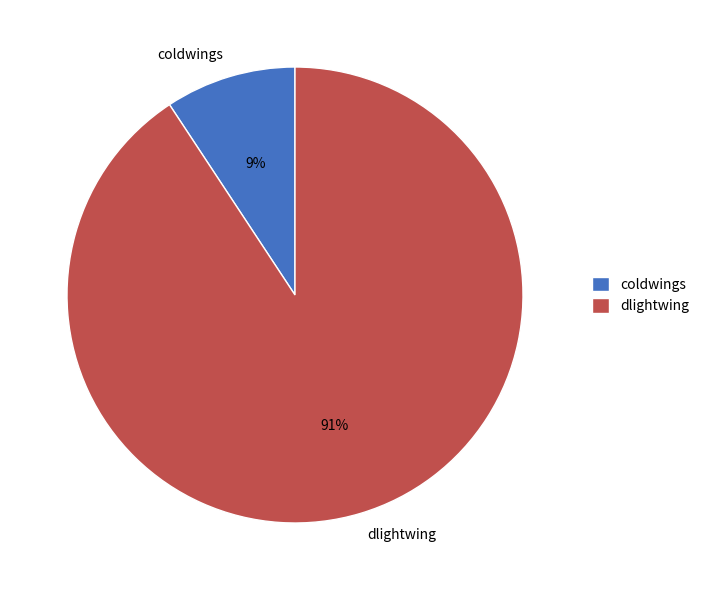

Between coldwings and dlightwing, which is larger?

dlightwing